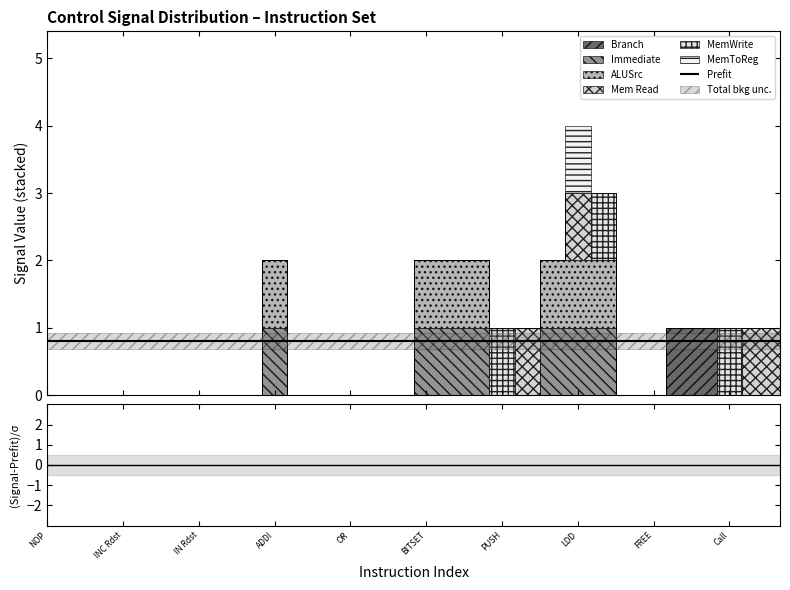

Is this an area chart (filled region under the line)?

No